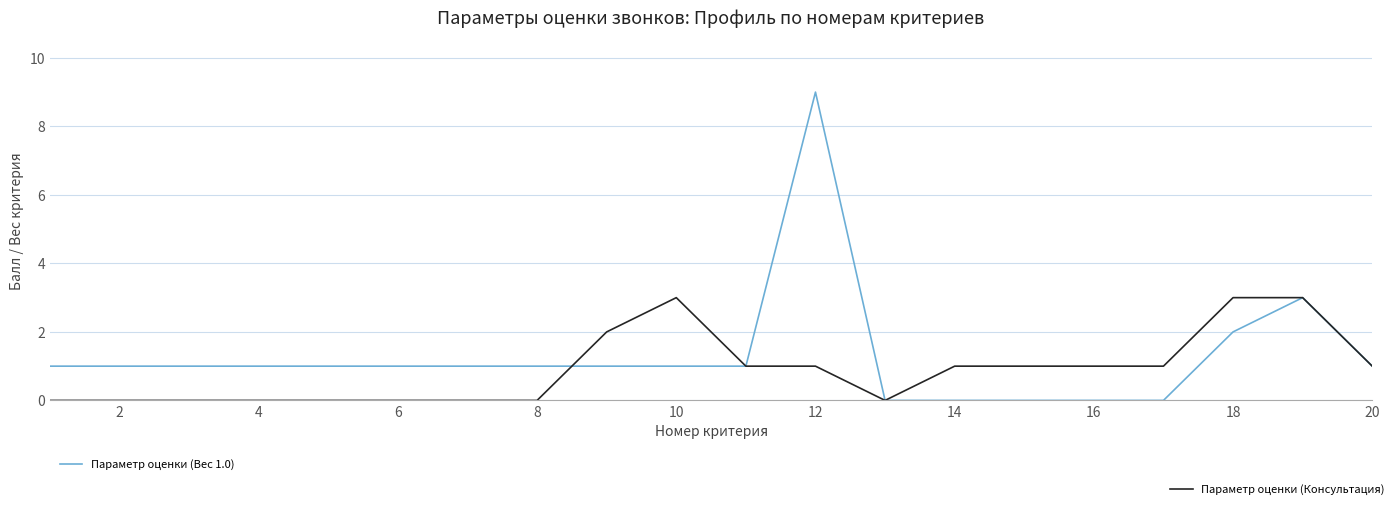

Which series has the widest spread of values?

Параметр оценки (Вес 1.0)